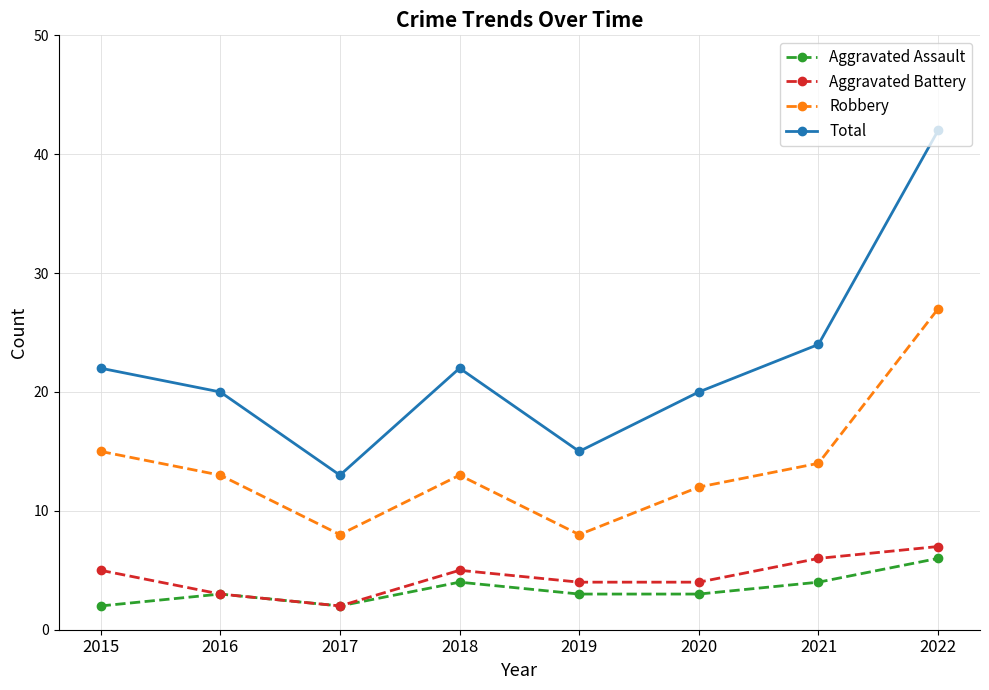

What is the spread (max minus min) of values at 2019?

12